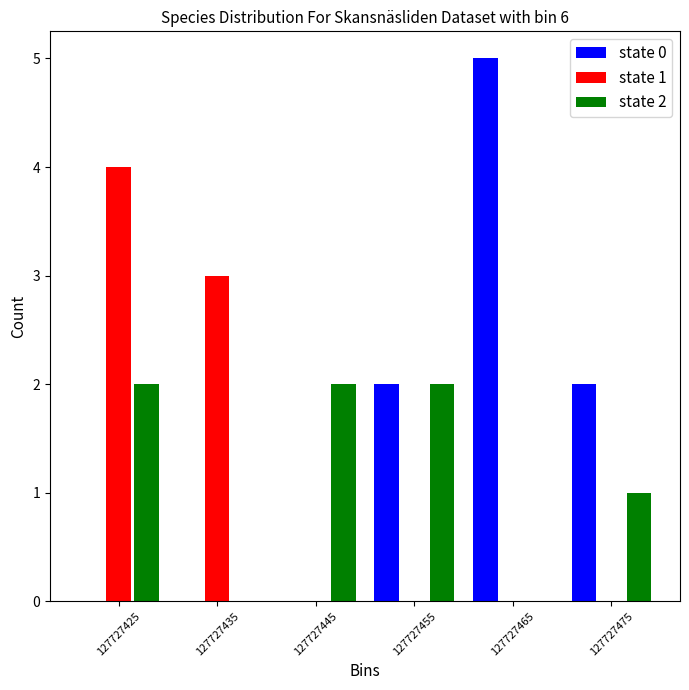

Reading right to left, extract all data points from this chart.

state 0: 127727475=2	127727465=5	127727455=2	127727445=0	127727435=0	127727425=0
state 1: 127727475=0	127727465=0	127727455=0	127727445=0	127727435=3	127727425=4
state 2: 127727475=1	127727465=0	127727455=2	127727445=2	127727435=0	127727425=2